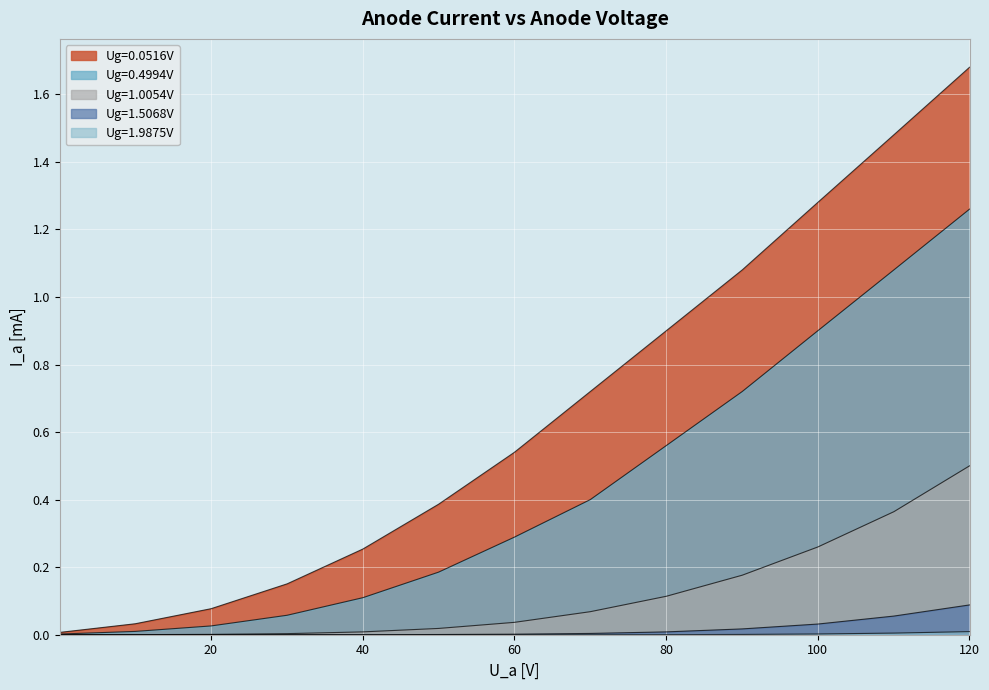

Reading left to right, list all the values displayed in this chart.

Ug=0.0516V: 0.0	0.0	0.1	0.2	0.3	0.4	0.5	0.7	0.9	1.1	1.3	1.5	1.7
Ug=0.4994V: 0.0	0.0	0.0	0.1	0.1	0.2	0.3	0.4	0.6	0.7	0.9	1.1	1.3
Ug=1.0054V: 0.0	0.0	0.0	0.0	0.0	0.0	0.0	0.1	0.1	0.2	0.3	0.4	0.5
Ug=1.5068V: 0.0	0.0	0.0	0.0	0.0	0.0	0.0	0.0	0.0	0.0	0.0	0.1	0.1
Ug=1.9875V: 0.0	0.0	0.0	0.0	0.0	0.0	0.0	0.0	0.0	0.0	0.0	0.0	0.0